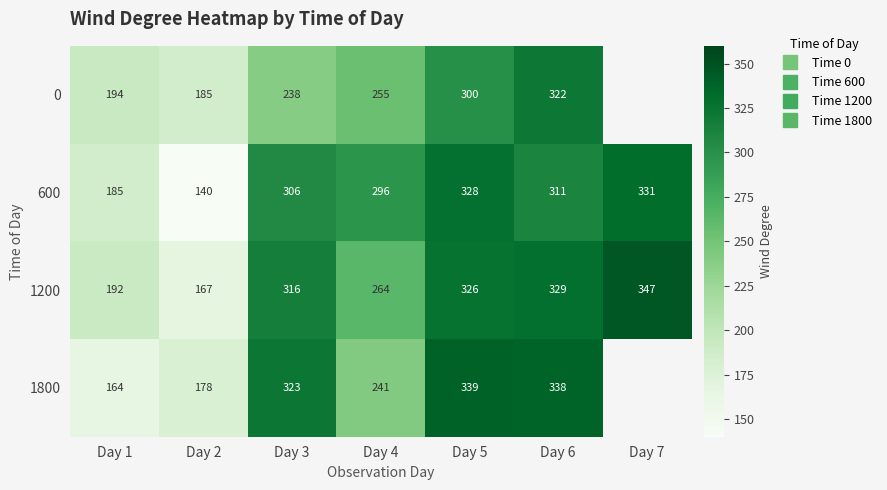

Is the value of 0 at Day 2 greater than the value of 1200 at Day 1?

No